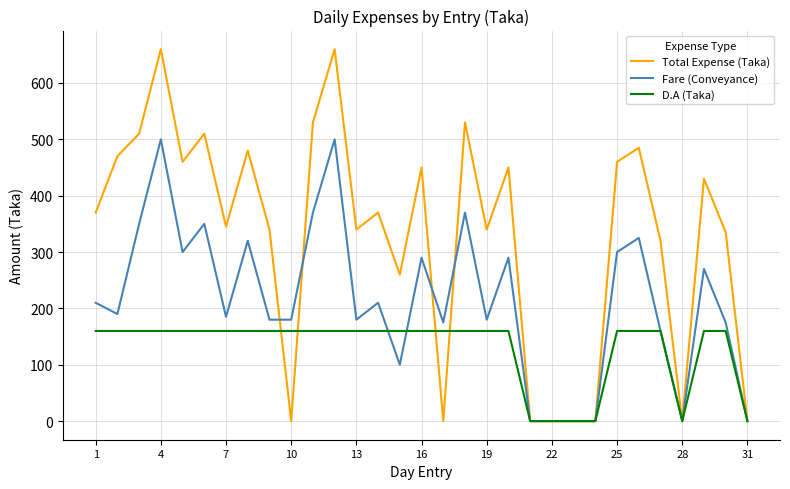

List the series in order of their overall mean, lowest first.

D.A (Taka), Fare (Conveyance), Total Expense (Taka)